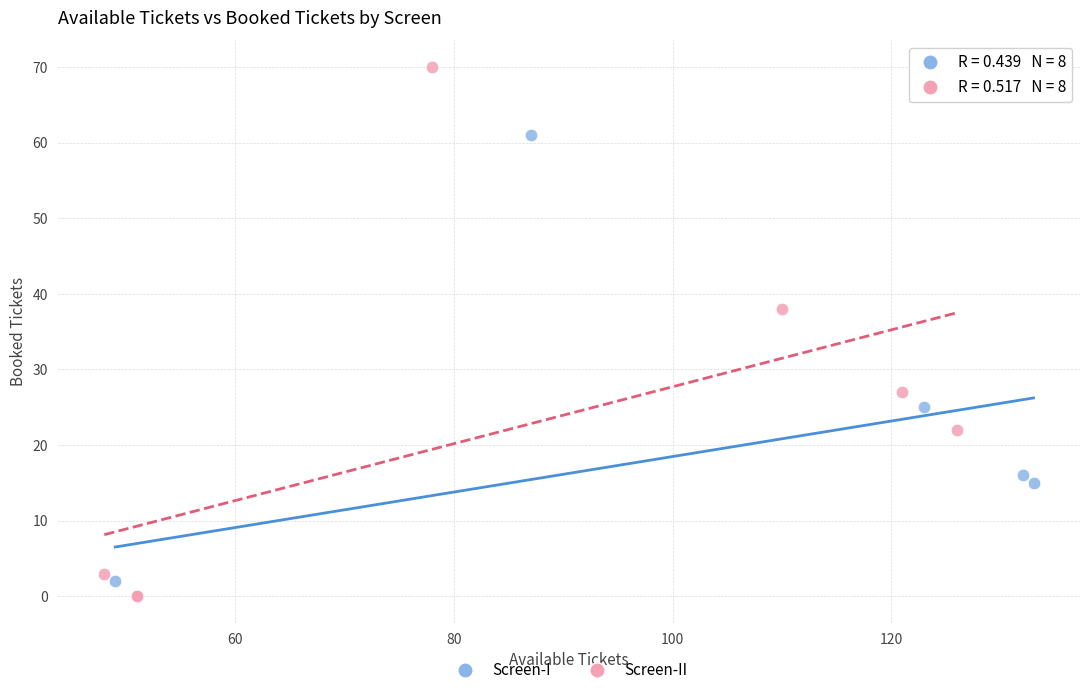

Which series has the widest spread of Y values?

Screen-II